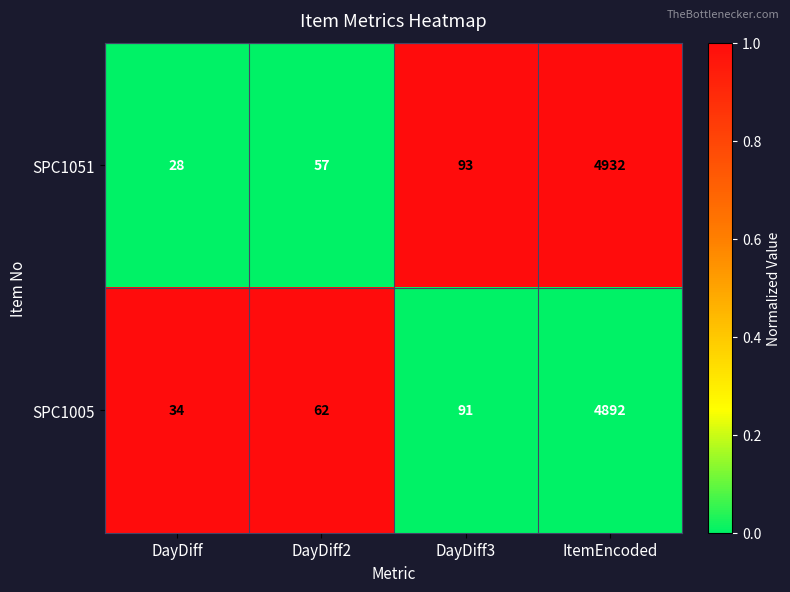

Where is SPC1005 nearest to the value 2463?

DayDiff3